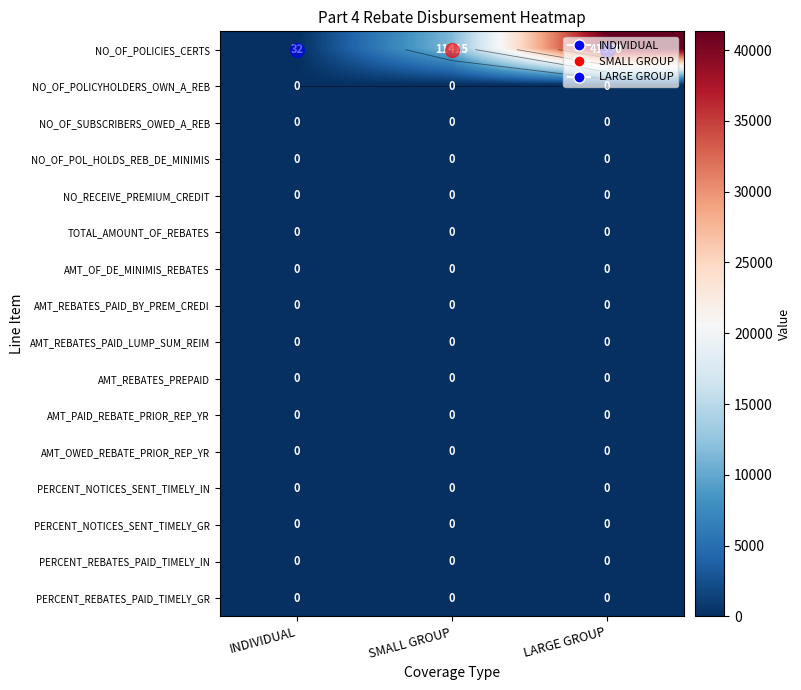

The AMT_OF_DE_MINIMIS_REBATES series shows 0 at SMALL GROUP. True or false?

True